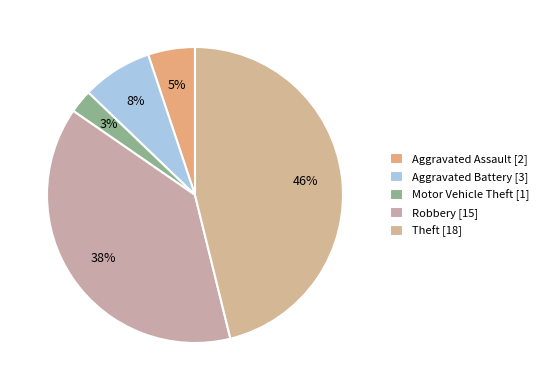

To the nearest percent, what portion does Aggravated Battery represent?

8%